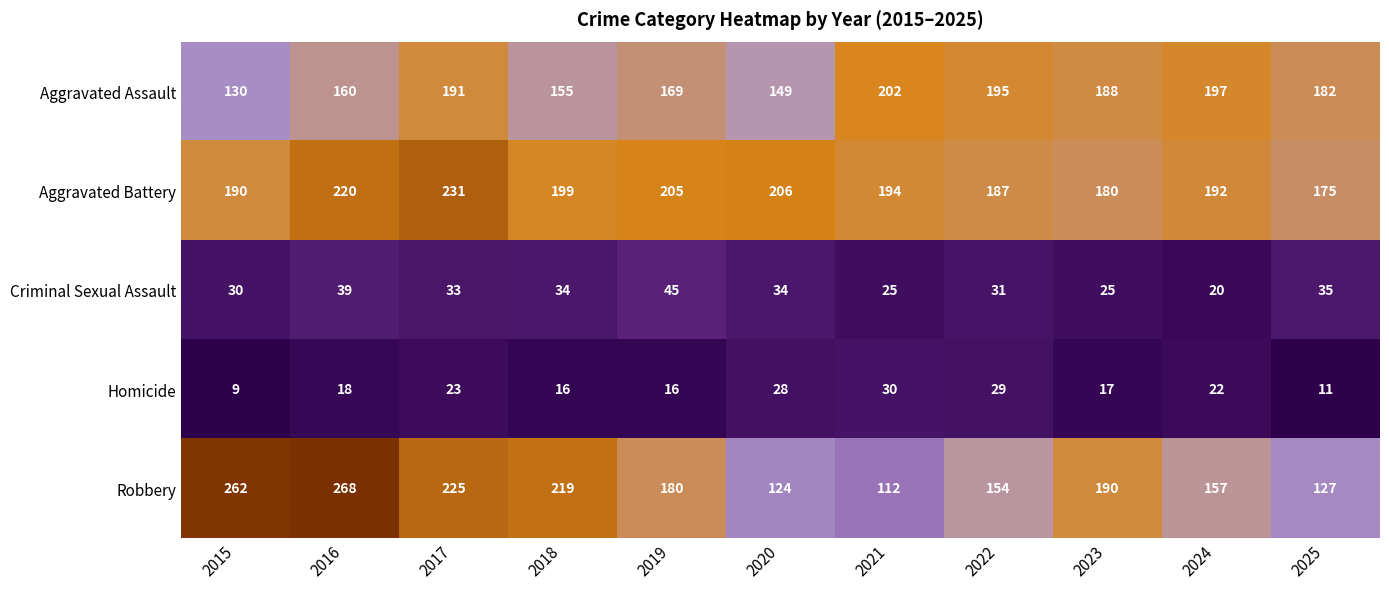

Where is Aggravated Assault nearest to the value 166?

2019